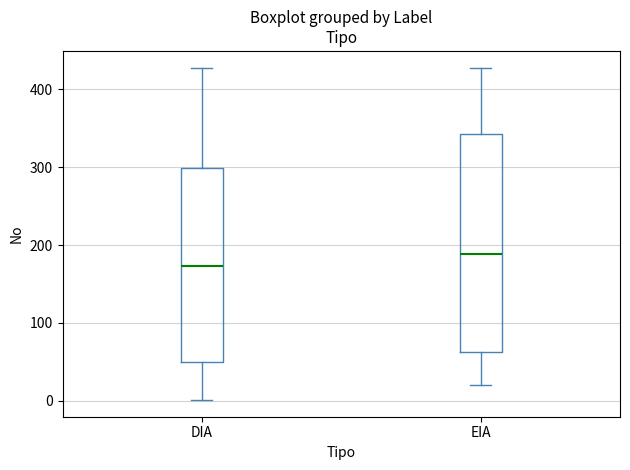

Reading left to right, transcribe this box plot: for each box, give where its median line is, the range the box spans, and where its two whiskers end, as read against the y-axis. The values are not printed on the chart, so give them approximately, as read against the axis.

DIA: median 170, box 50 to 300, whiskers 0 to 430
EIA: median 190, box 60 to 340, whiskers 20 to 430